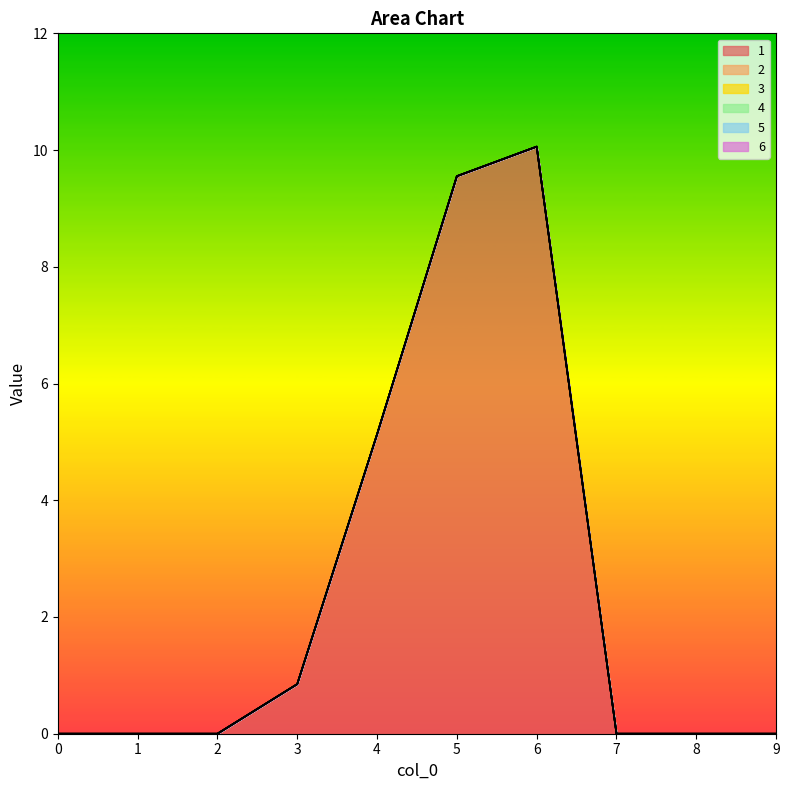

Reading right to left, extract all data points from this chart.

1: 9=0.0	8=0.0	7=0.0	6=10.1	5=9.6	4=5.1	3=0.8	2=0.0	1=0.0	0=0.0
2: 9=0.0	8=0.0	7=0.0	6=0.0	5=0.0	4=0.0	3=0.0	2=0.0	1=0.0	0=0.0
3: 9=0.0	8=0.0	7=0.0	6=0.0	5=0.0	4=0.0	3=0.0	2=0.0	1=0.0	0=0.0
4: 9=0.0	8=0.0	7=0.0	6=0.0	5=0.0	4=0.0	3=0.0	2=0.0	1=0.0	0=0.0
5: 9=0.0	8=0.0	7=0.0	6=0.0	5=0.0	4=0.0	3=0.0	2=0.0	1=0.0	0=0.0
6: 9=0.0	8=0.0	7=0.0	6=0.0	5=0.0	4=0.0	3=0.0	2=0.0	1=0.0	0=0.0